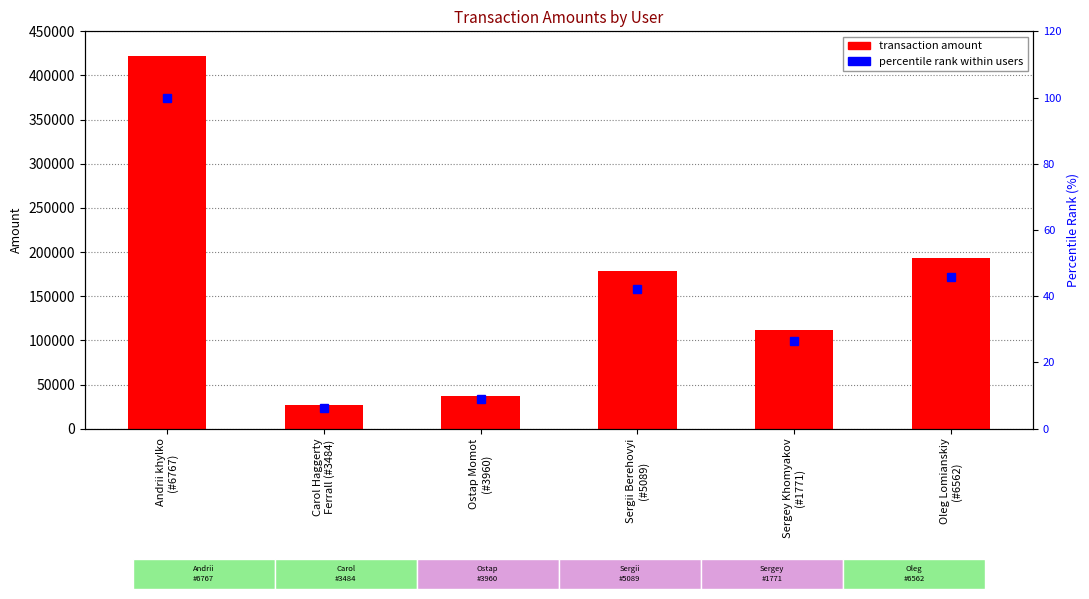

At which label does transaction amount first exceed 178188?

Andrii khylko
(#6767)